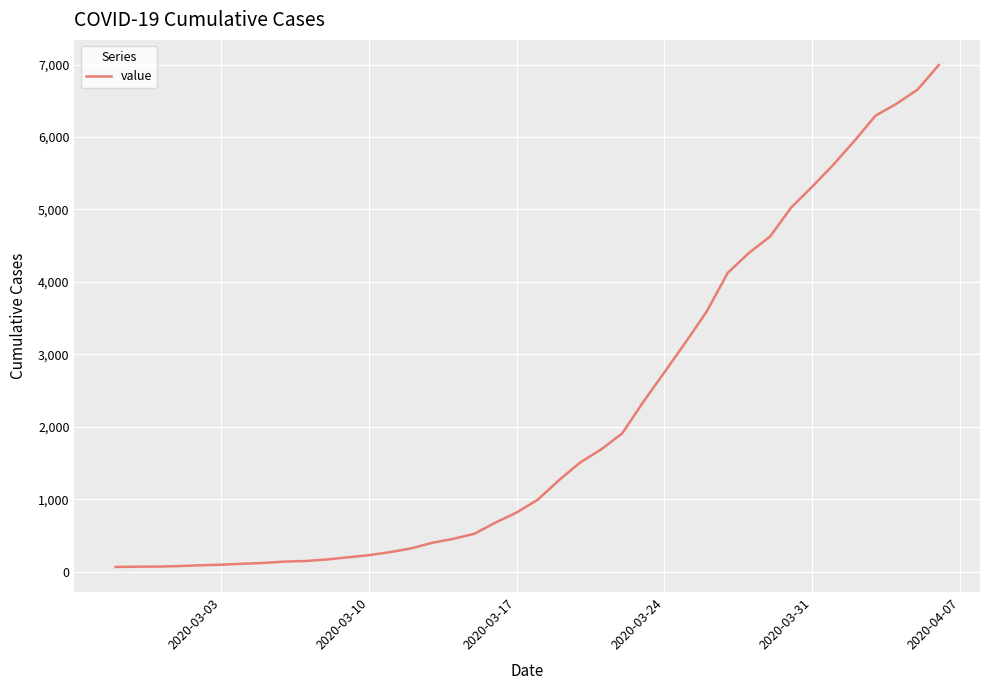

What is the minimum value shown in the chart?

64